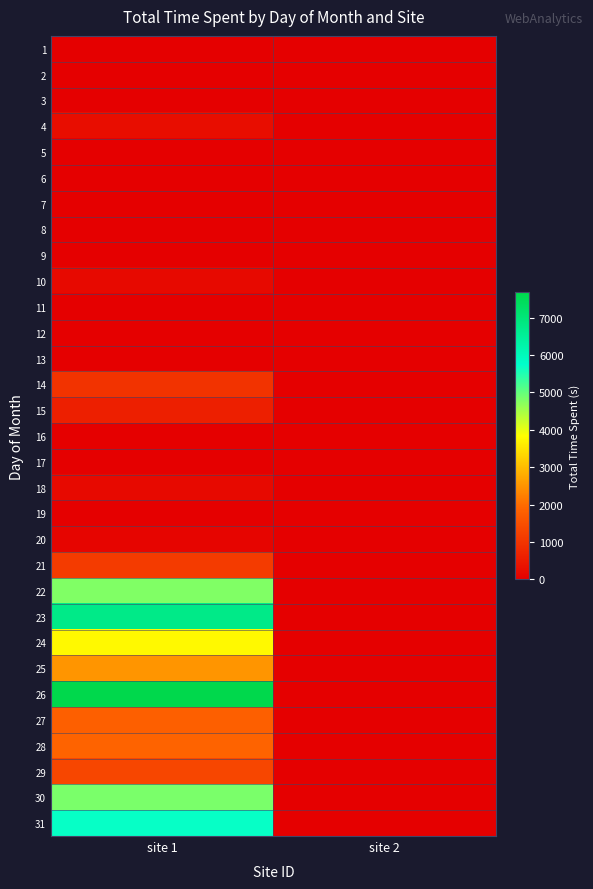

At site 1, list the series in order from largest to smallest.

26, 23, 31, 30, 22, 24, 25, 28, 27, 29, 21, 14, 15, 4, 18, 10, 20, 19, 17, 16, 2, 8, 12, 3, 6, 9, 11, 5, 7, 13, 1